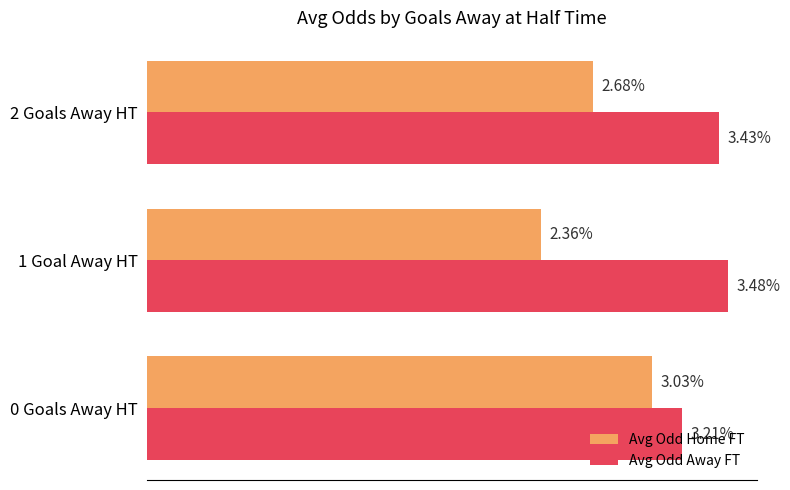

Which series has the largest range (max minus min)?

Avg Odd Home FT